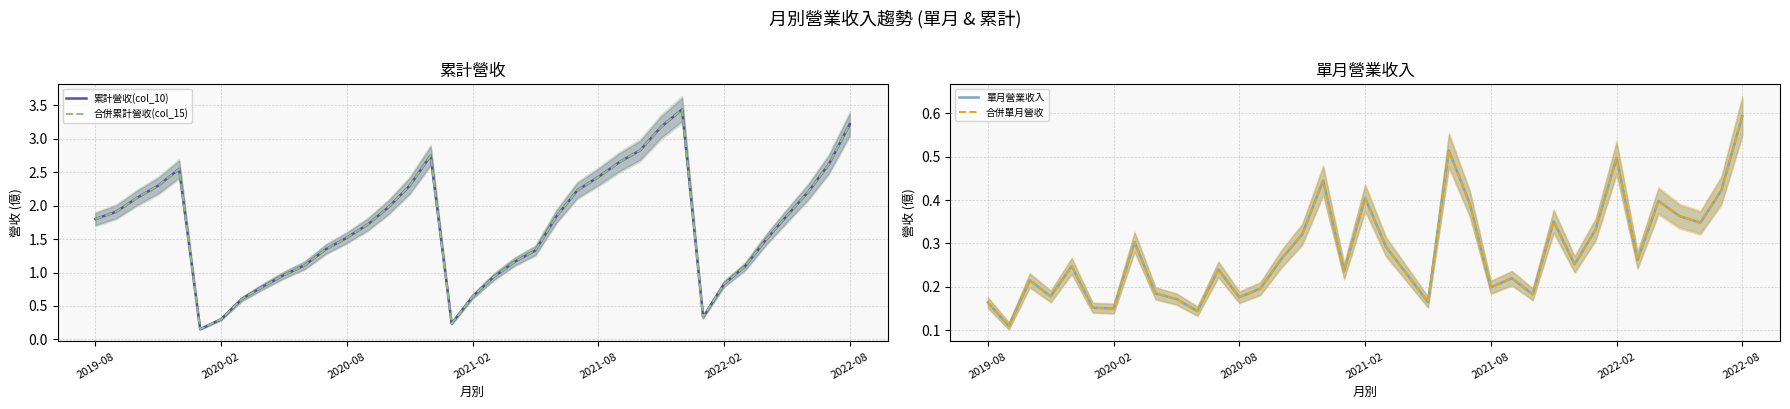

True or false: 合併單月營收 has a value of 0.2 at 26.

True